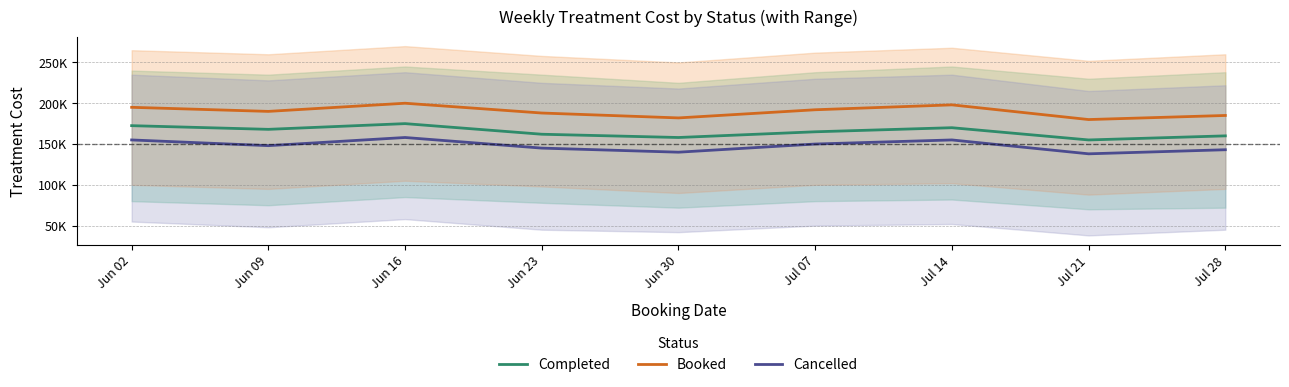

True or false: Completed and Booked cross at least once.

False